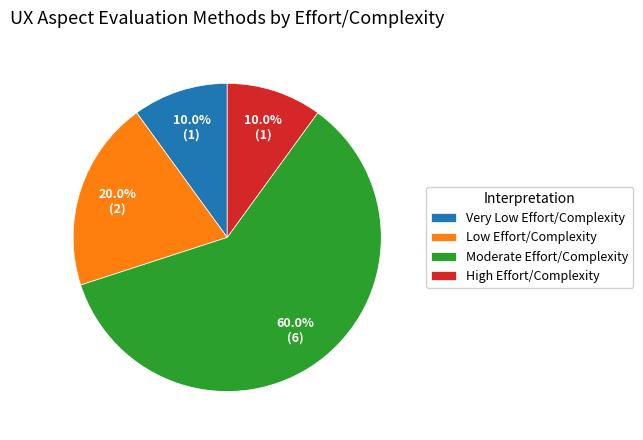

Approximately how many times larger is the value at Moderate Effort/Complexity compared to Low Effort/Complexity?

3.0